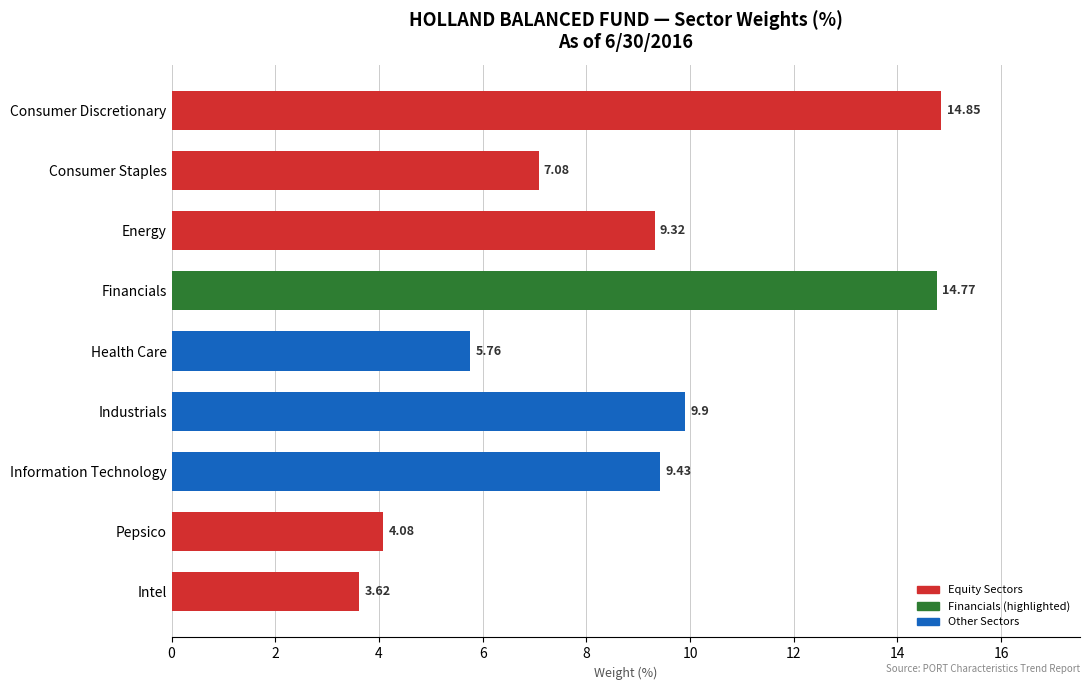

What is the label of the 4th bar from the bottom?

Industrials